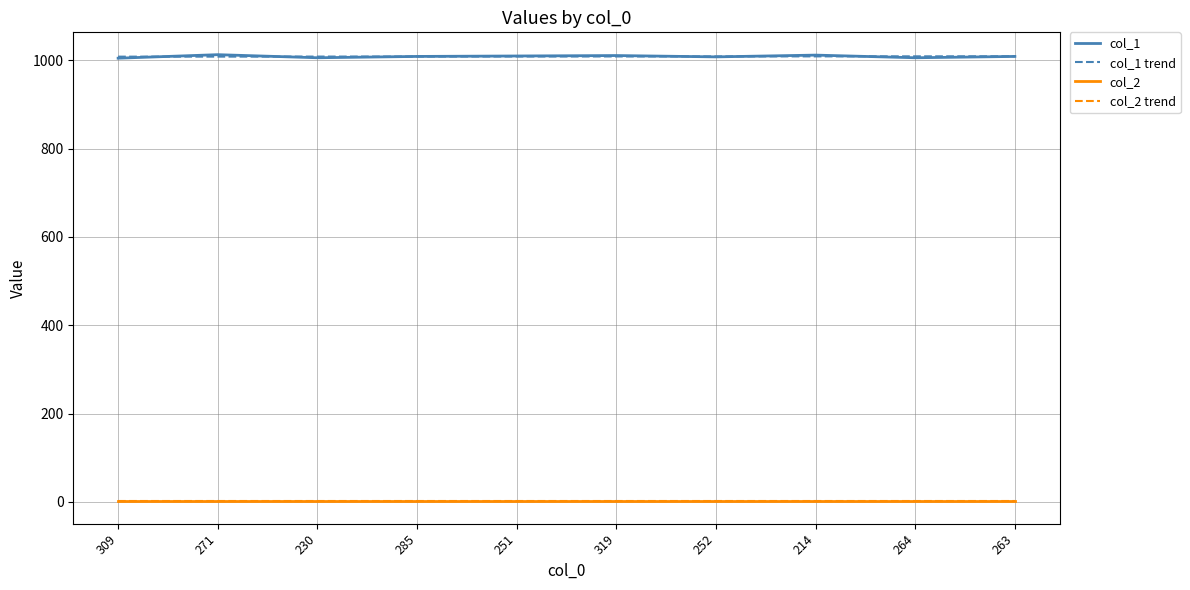

Reading left to right, list all the values displayed in this chart.

col_1: 1005.0	1013.0	1006.0	1009.0	1010.0	1011.0	1008.0	1012.0	1006.0	1009.0
col_1 trend: 1008.5	1008.6	1008.7	1008.8	1008.9	1008.9	1009.0	1009.1	1009.2	1009.3
col_2: 1.0	1.0	1.0	1.0	1.0	1.0	1.0	1.0	1.0	1.0
col_2 trend: 1.0	1.0	1.0	1.0	1.0	1.0	1.0	1.0	1.0	1.0